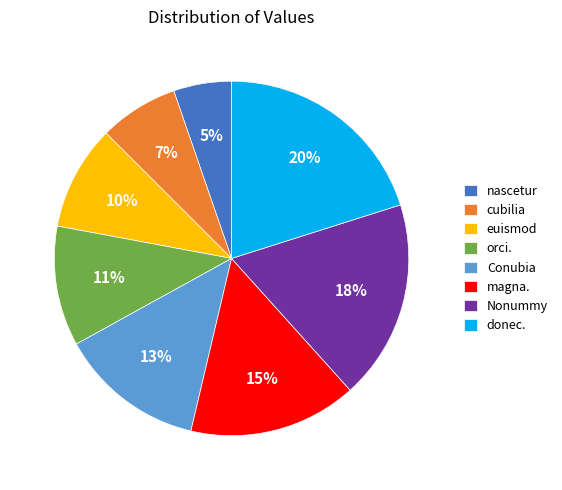

True or false: magna. accounts for 5% of the total.

False